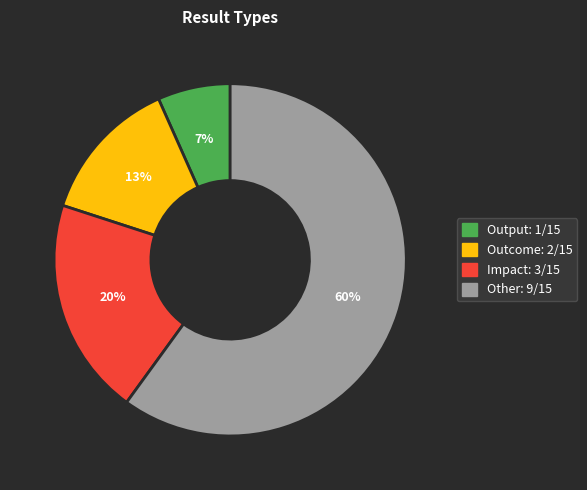

Do Impact and Other together represent more than half of the pie?

Yes